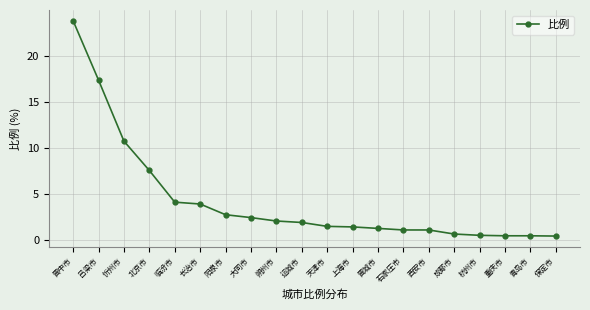

Between 运城市 and 临汾市, which is larger?

临汾市